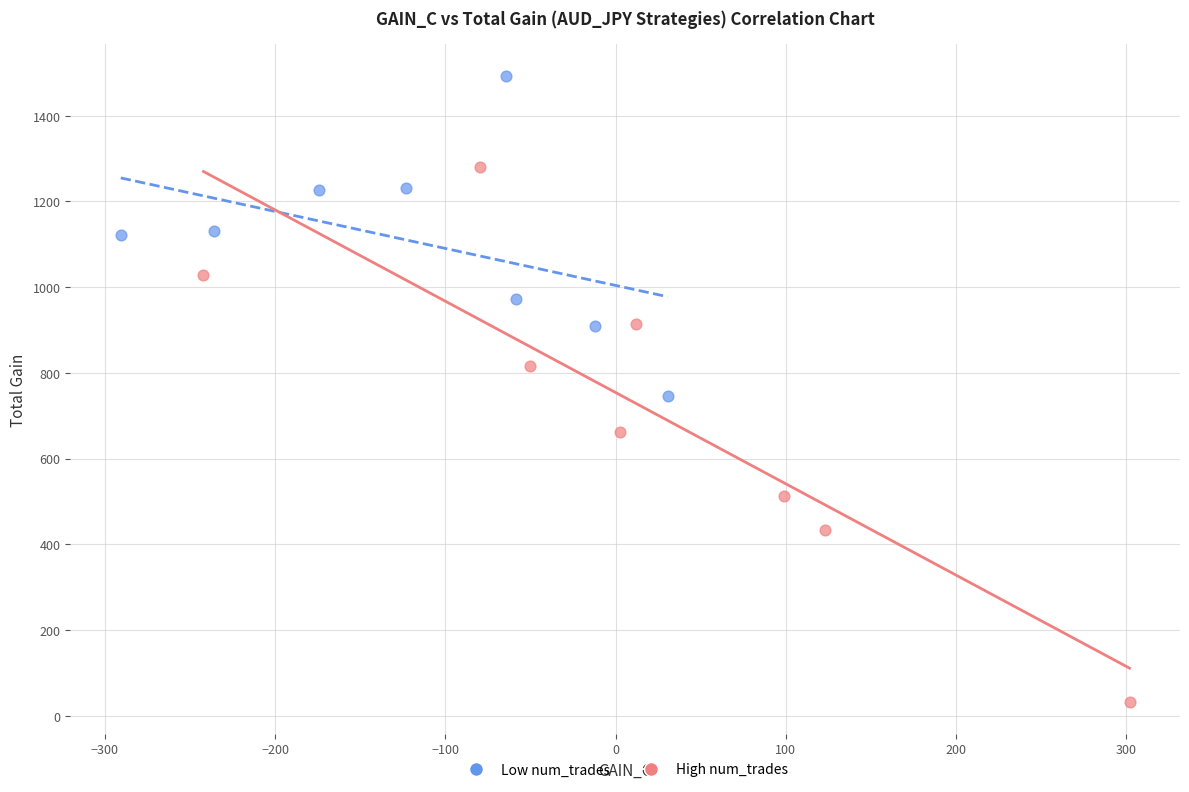

Which series contains the lowest Y value?

High num_trades